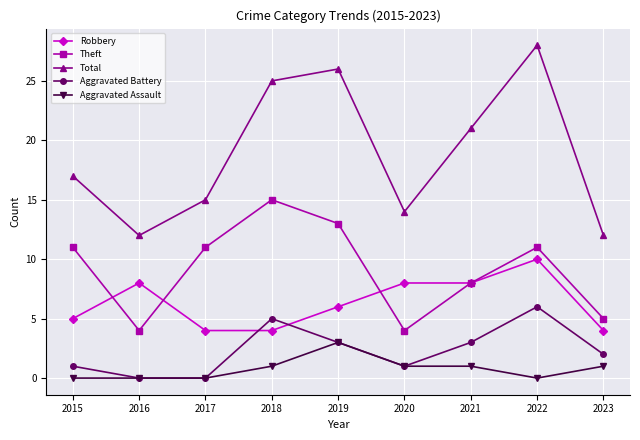

What is the difference between the maximum and second lowest values in the Theft series?

11